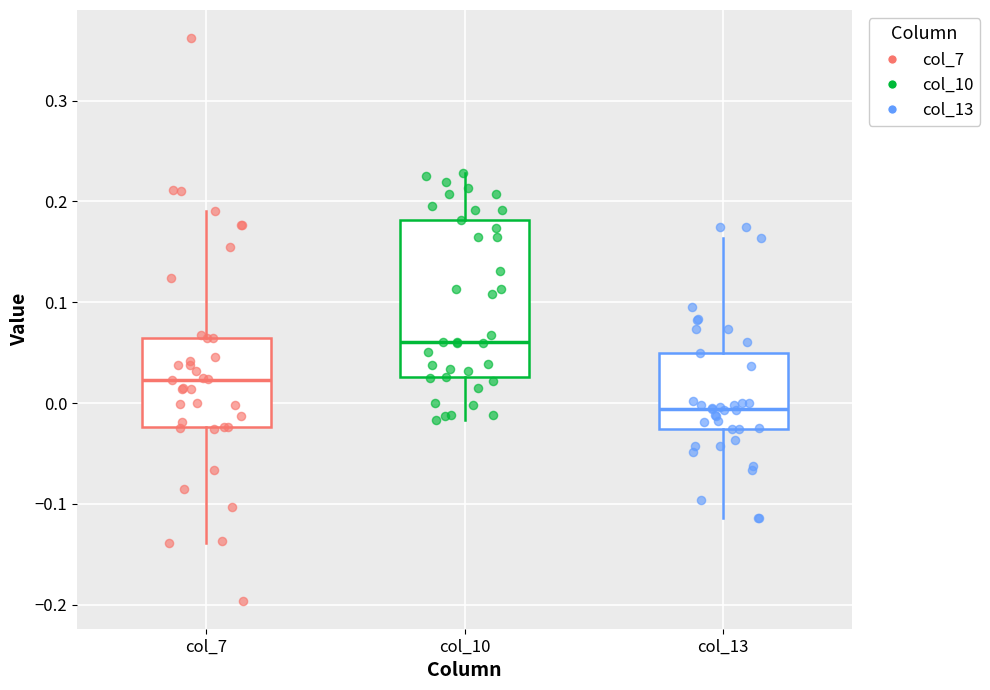

Which box has the lowest median line?

col_13